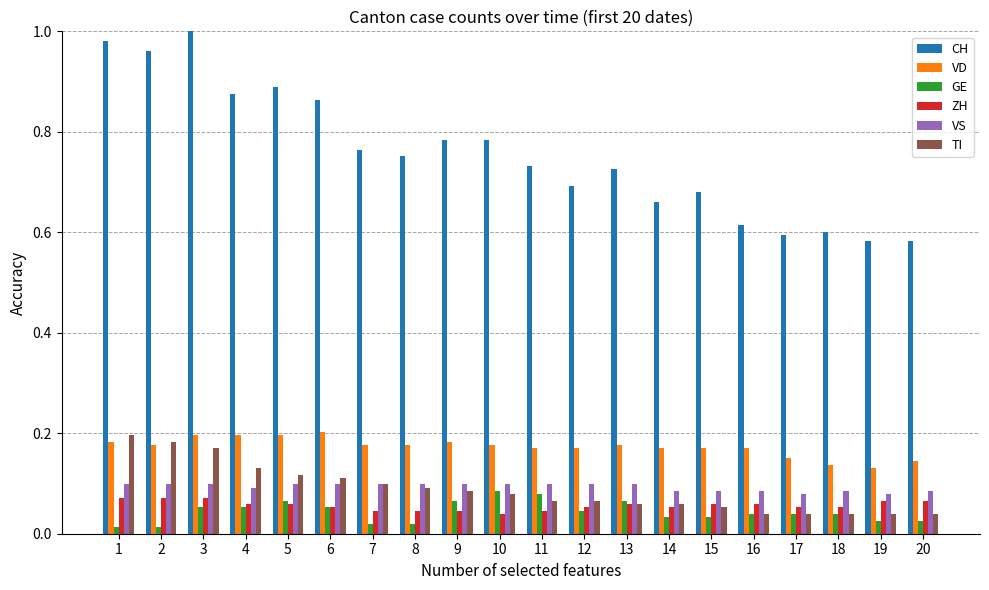

At how many categories does at least one series exceed 0?

20